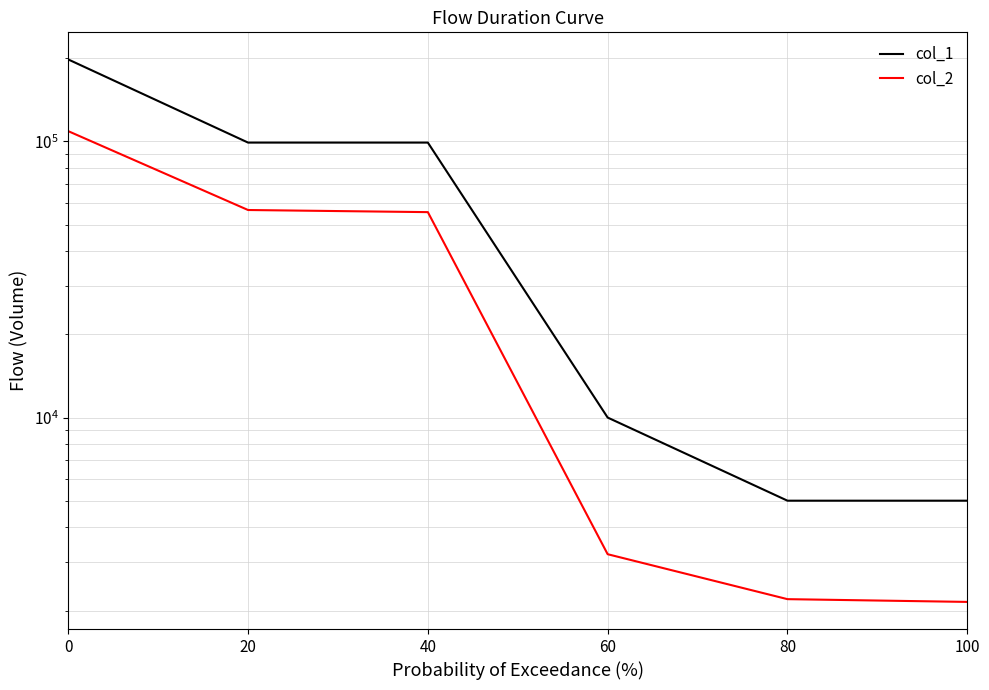

What is the maximum value for col_1?

198000